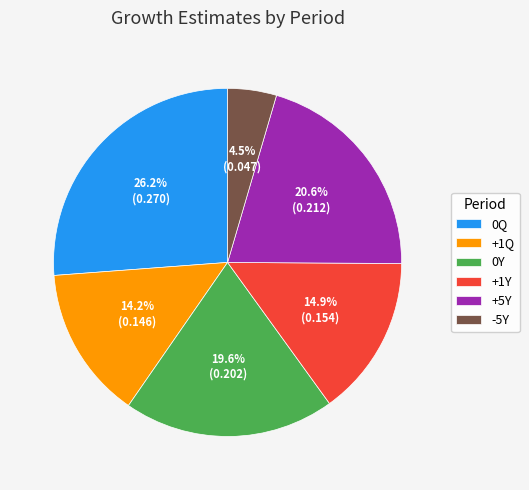

How many slices are in this pie chart?

6